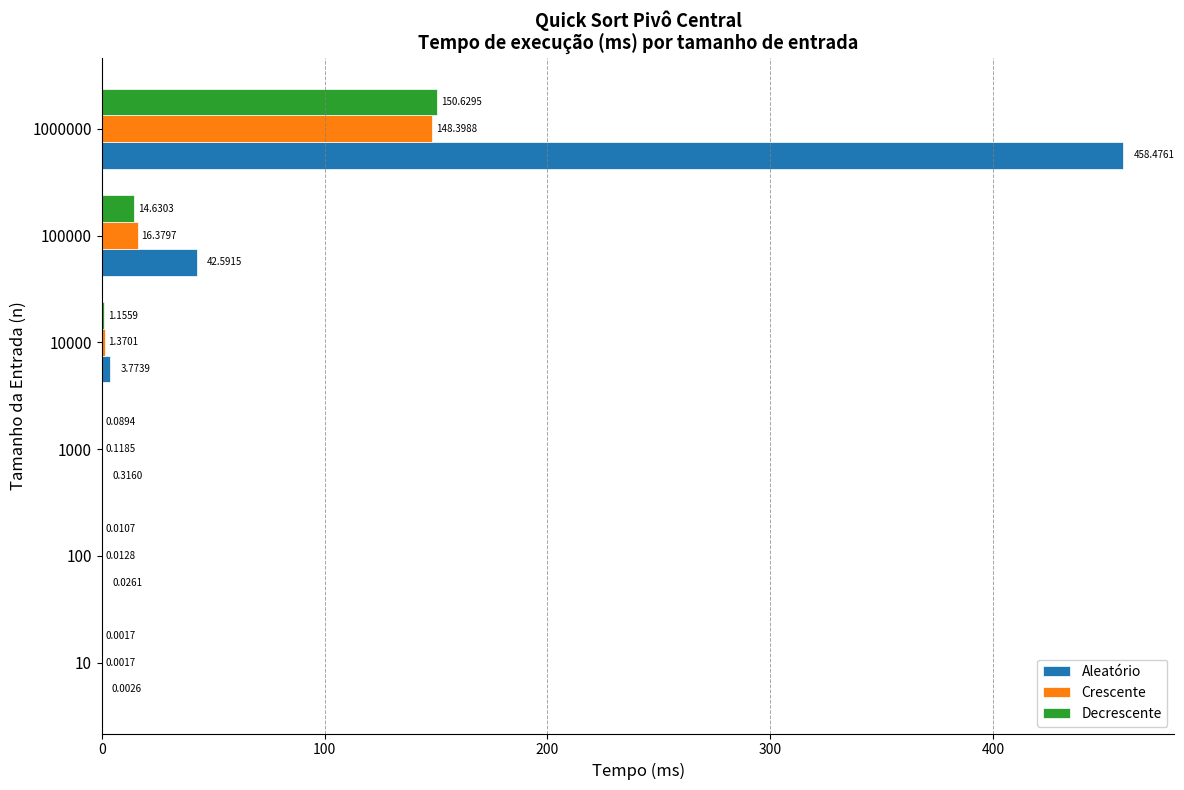

Which series has the largest total across all categories?

Aleatório